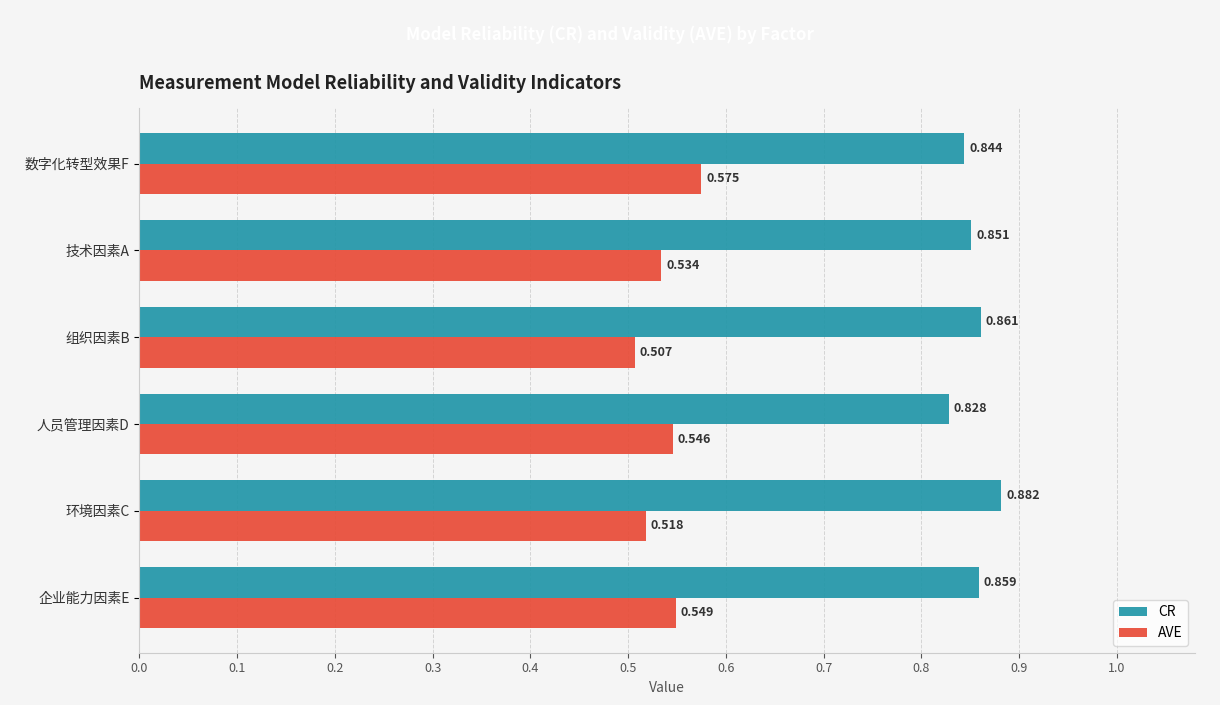

At which category is the sum across all series the highest?

数字化转型效果F